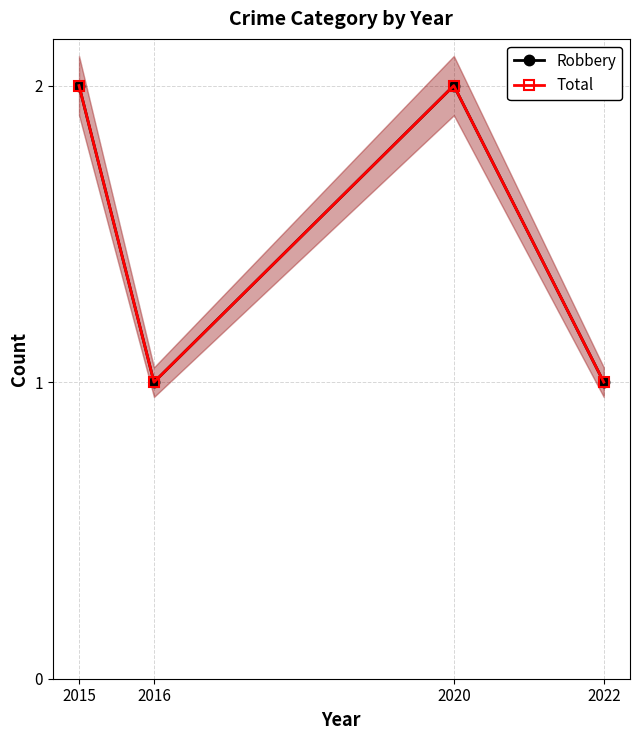

Where is the first local minimum for Total?

2016